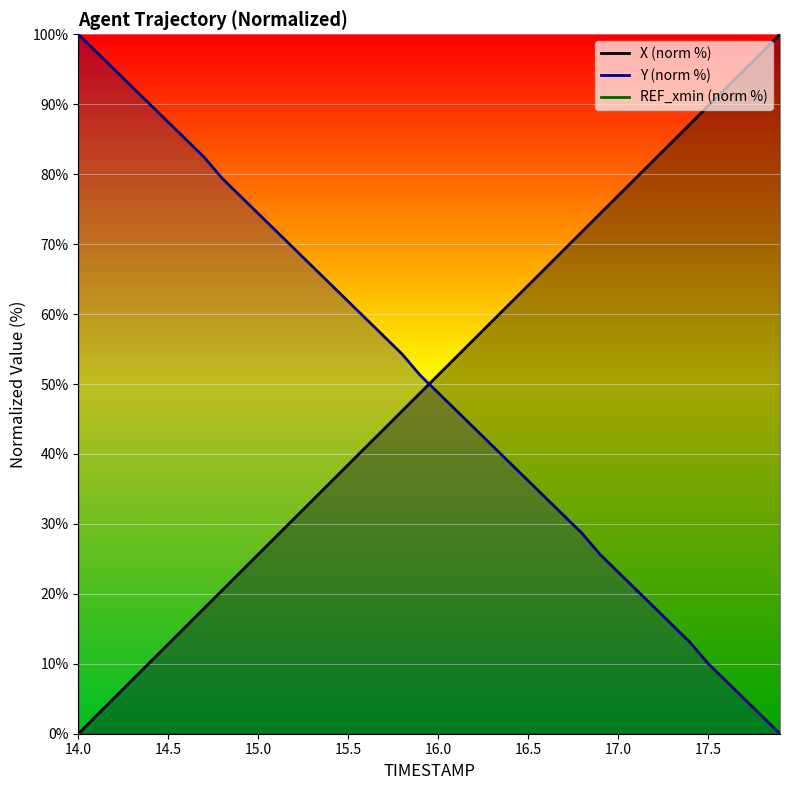

Rank the series at 15.0 from lowest to highest value.

REF_xmin (norm %), X (norm %), Y (norm %)